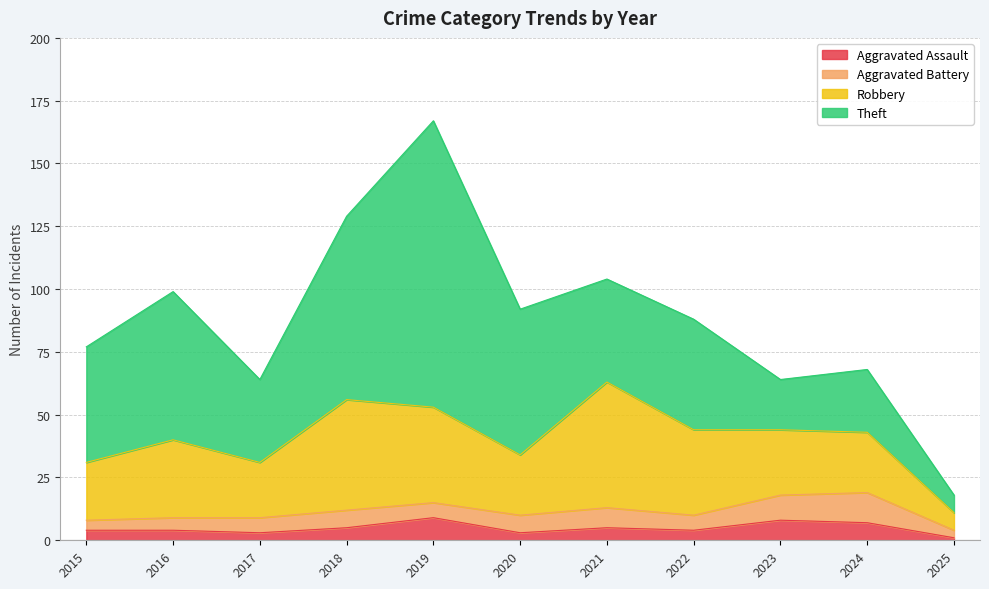

What is the value of the Aggravated Assault point at the 3rd from the left?

3